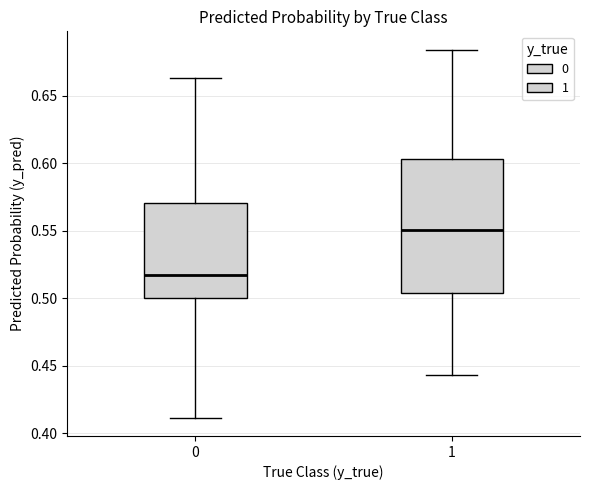

Comparing the boxes themselves (not the whiskers), which one is the tallest?

1